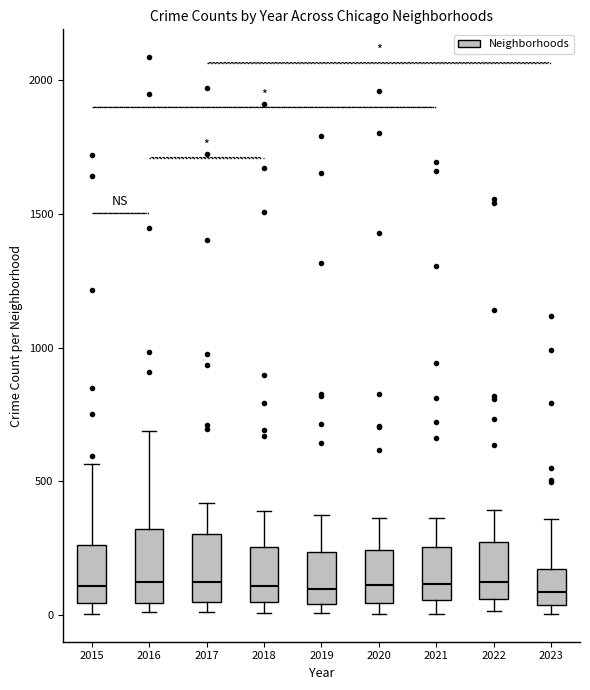

Reading left to right, read every box against the y-axis: the position of its median line, the range the box covers, and the ends of its whiskers. The values are not printed on the chart, so give them approximately, as read against the axis.

2015: median 100, box 50 to 250, whiskers 0 to 550
2016: median 150, box 50 to 300, whiskers 0 to 700
2017: median 100, box 50 to 300, whiskers 0 to 400
2018: median 100, box 50 to 250, whiskers 0 to 400
2019: median 100, box 50 to 250, whiskers 0 to 400
2020: median 100, box 50 to 250, whiskers 0 to 350
2021: median 100, box 50 to 250, whiskers 0 to 350
2022: median 100, box 50 to 250, whiskers 0 to 400
2023: median 100, box 50 to 150, whiskers 0 to 350